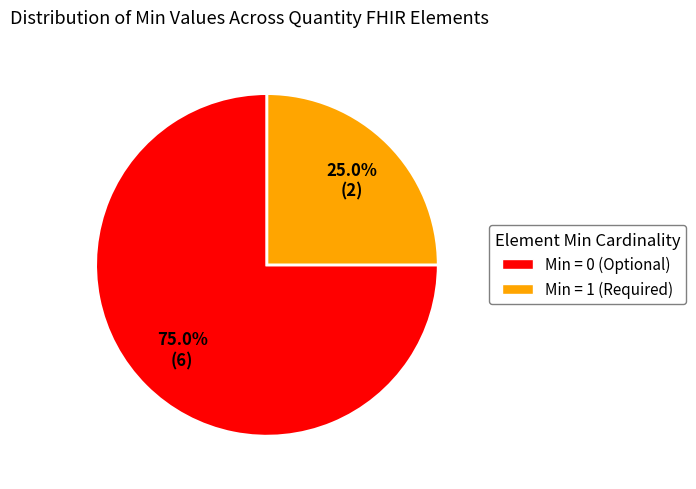

Which slice is the smallest?

Min = 1 (Required)